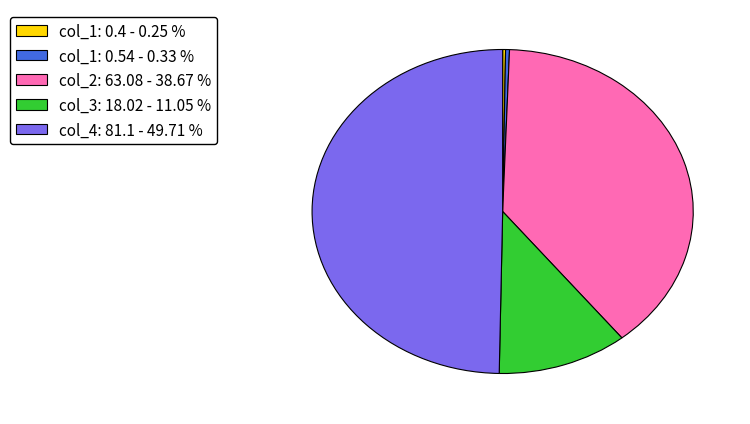

Does col_3: 18.02 - 11.05 % represent more than half of the total?

No